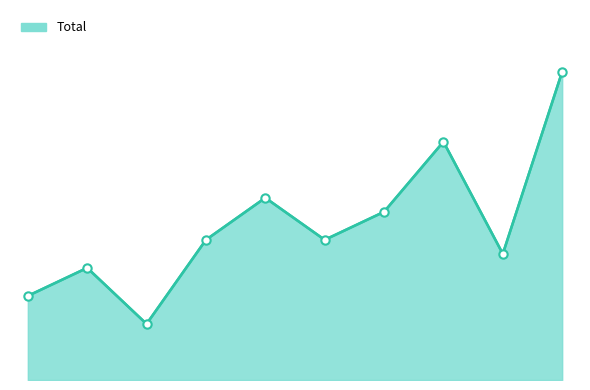

Rank the categories by value from highest to lowest.

2024, 2022, 2019, 2021, 2018, 2020, 2023, 2016, 2015, 2017